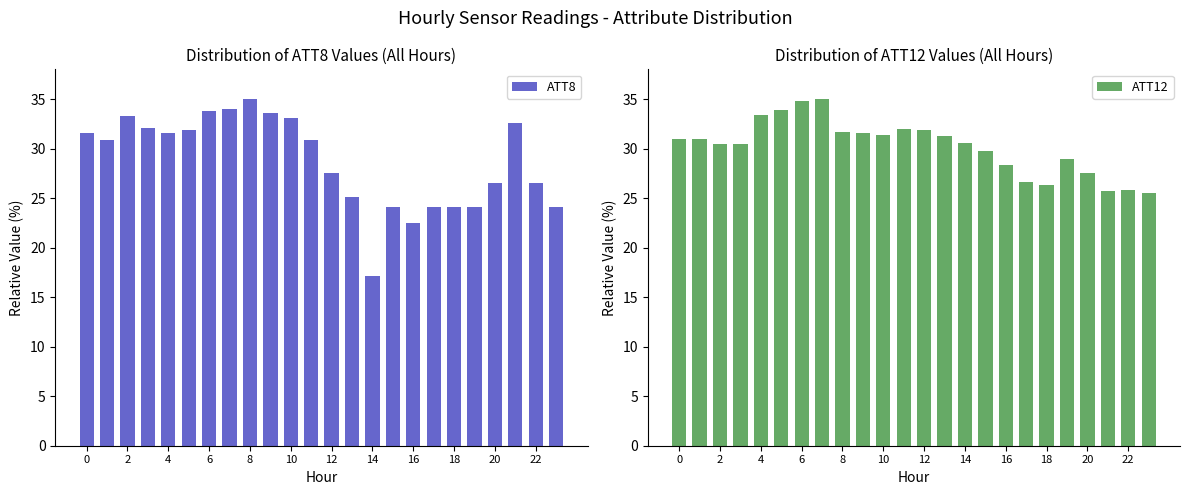

What is the average value of the ATT12 series?

30.2